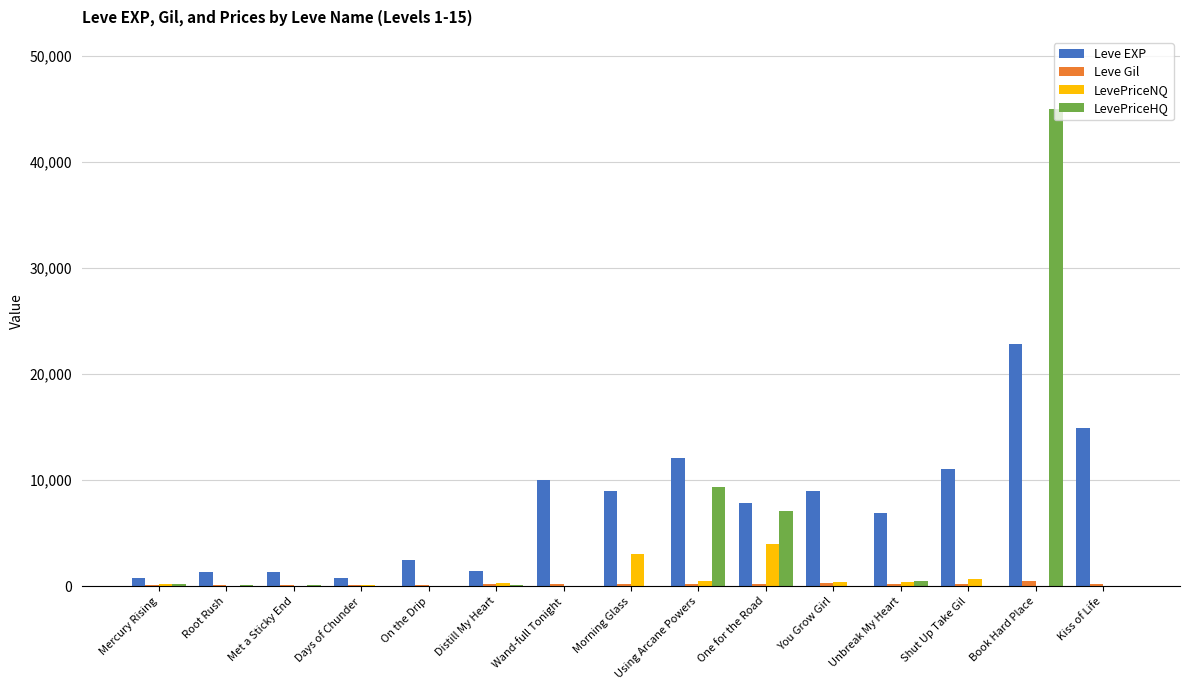

Which series changed the most between Mercury Rising and Shut Up Take Gil?

Leve EXP